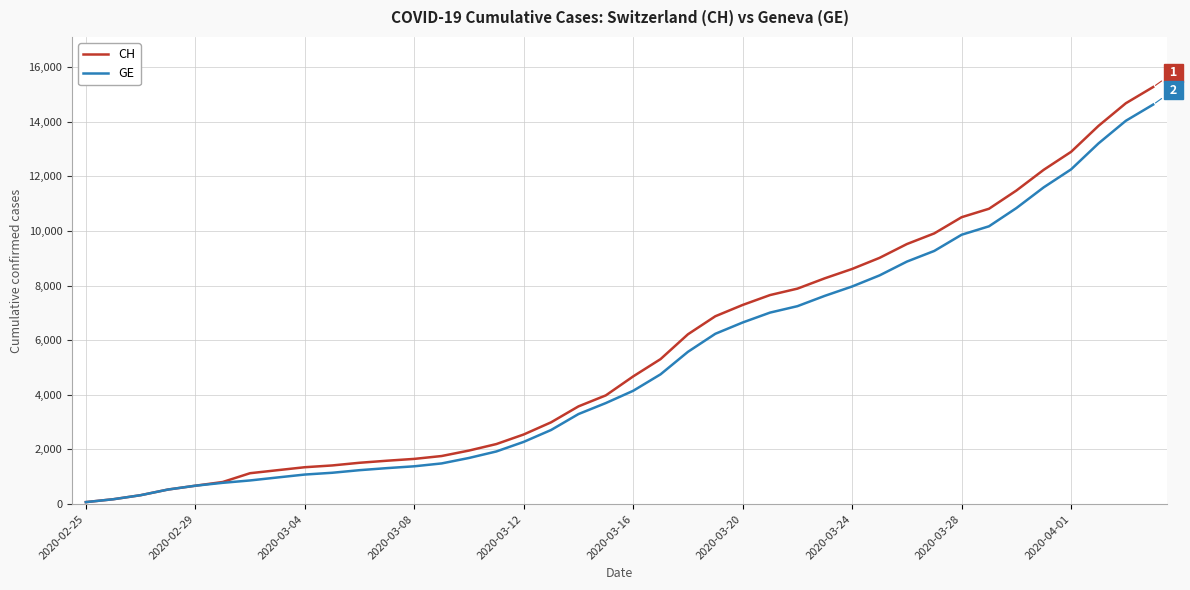

Which series has the largest range (max minus min)?

CH